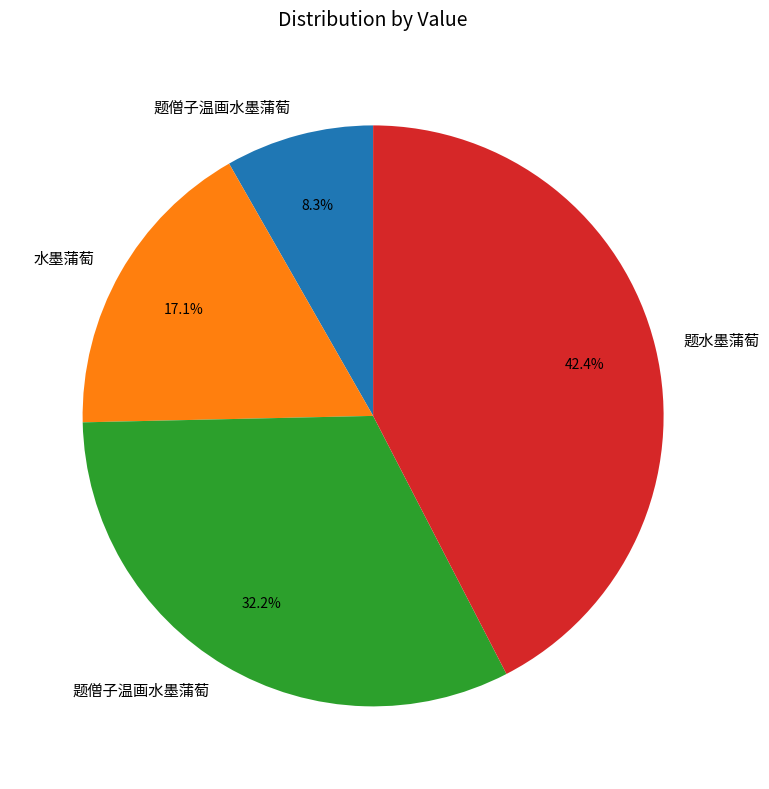

Does any single category account for the majority?

No